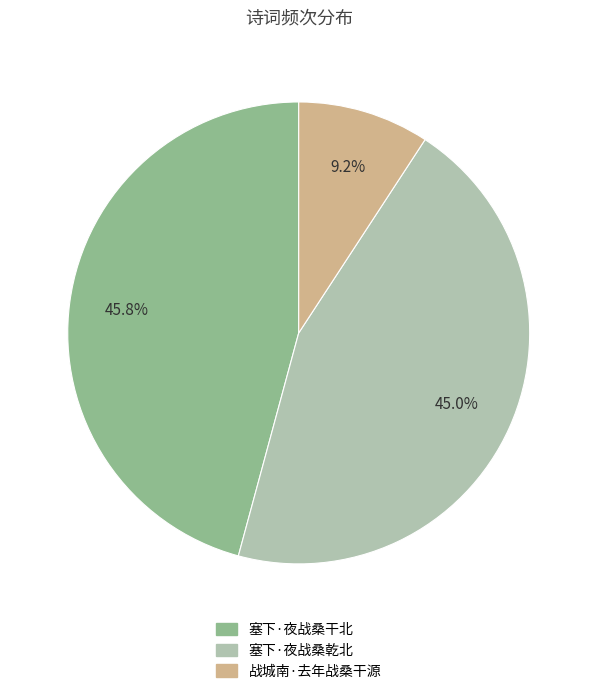

What is the ratio of the value at 战城南·去年战桑干源 to the value at 塞下·夜战桑干北?

0.2